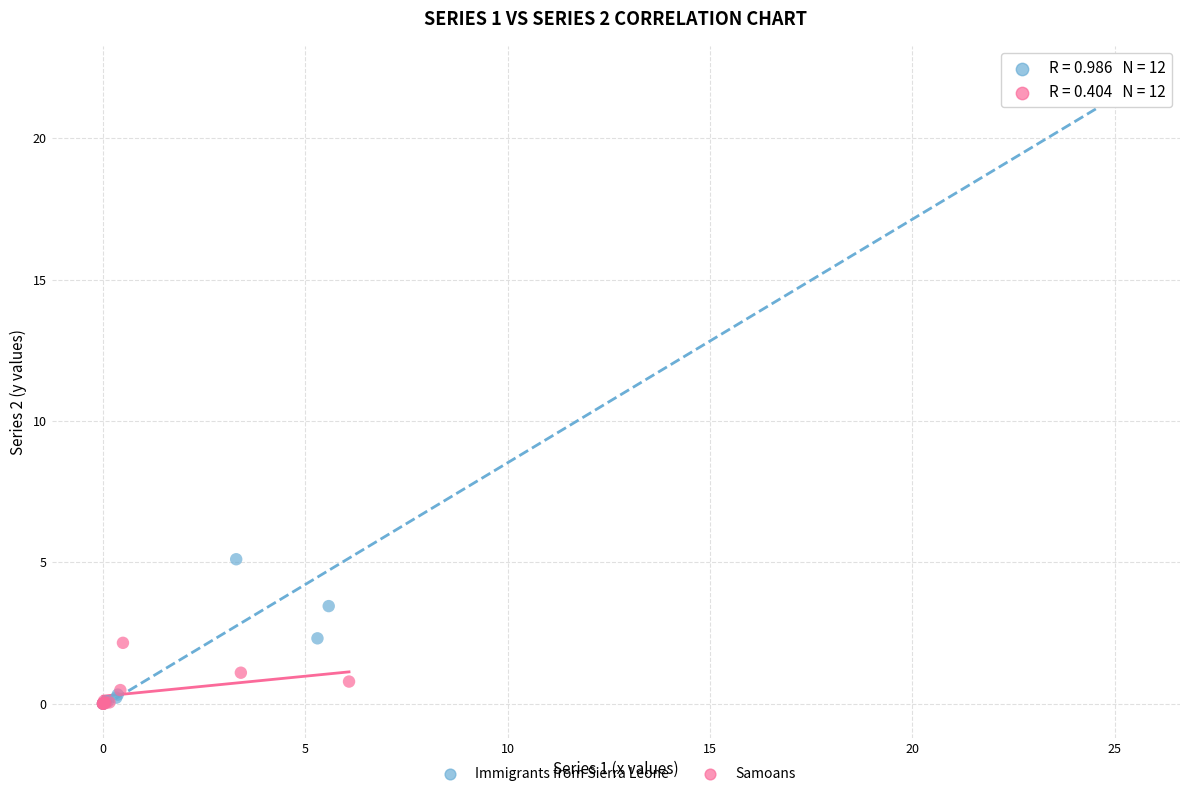

Which series has the largest Y range (max minus min)?

Immigrants from Sierra Leone